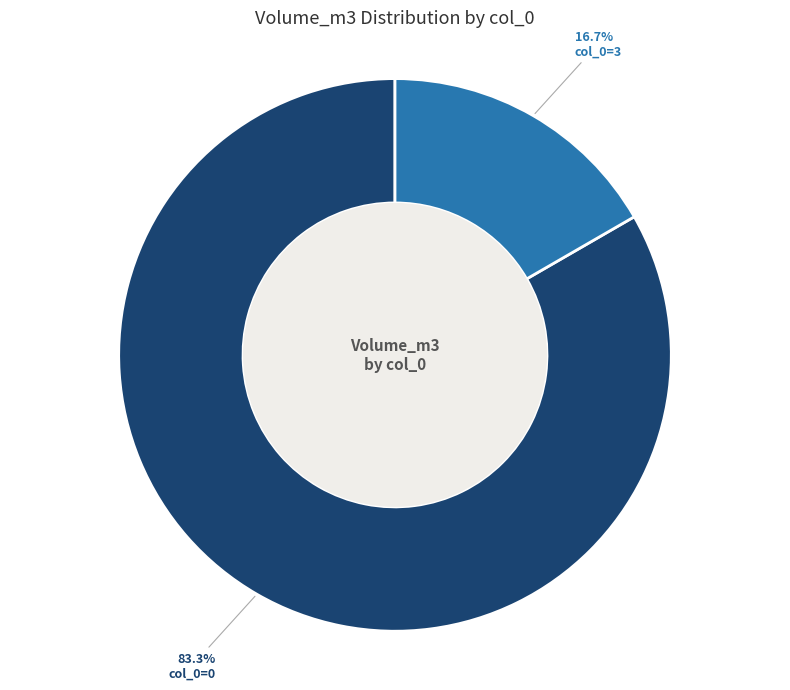

Rank the categories by value from lowest to highest.

col_0=3, col_0=0